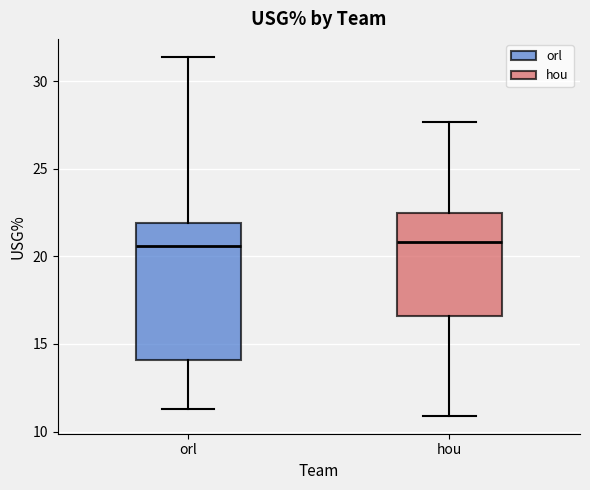

Where does the lower whisker of the box for hou end on the y-axis? The values are not printed on the chart, so give them approximately, as read against the axis.

11.0